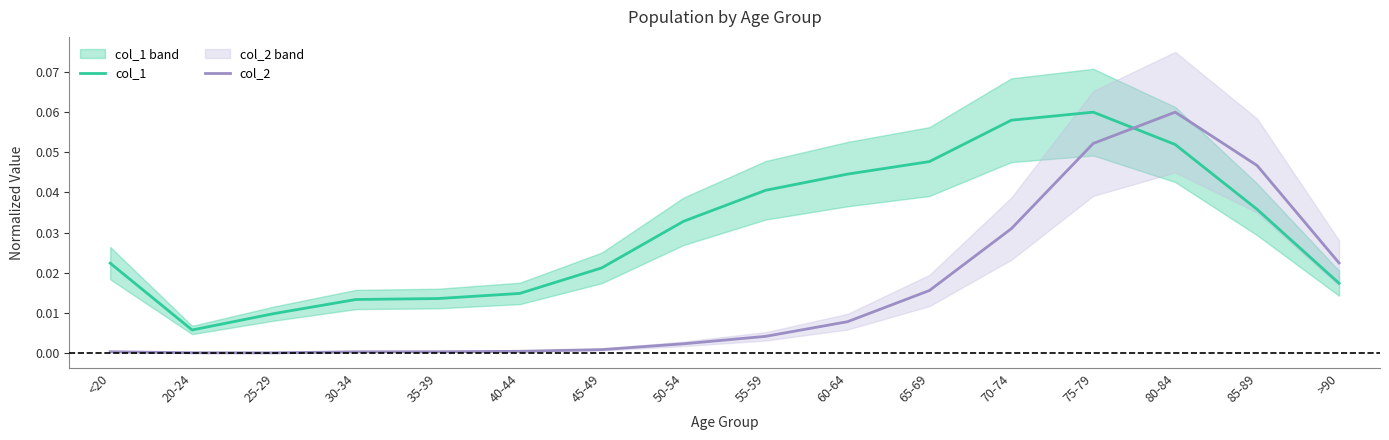

Rank the series at 75-79 from highest to lowest value.

col_1, col_2